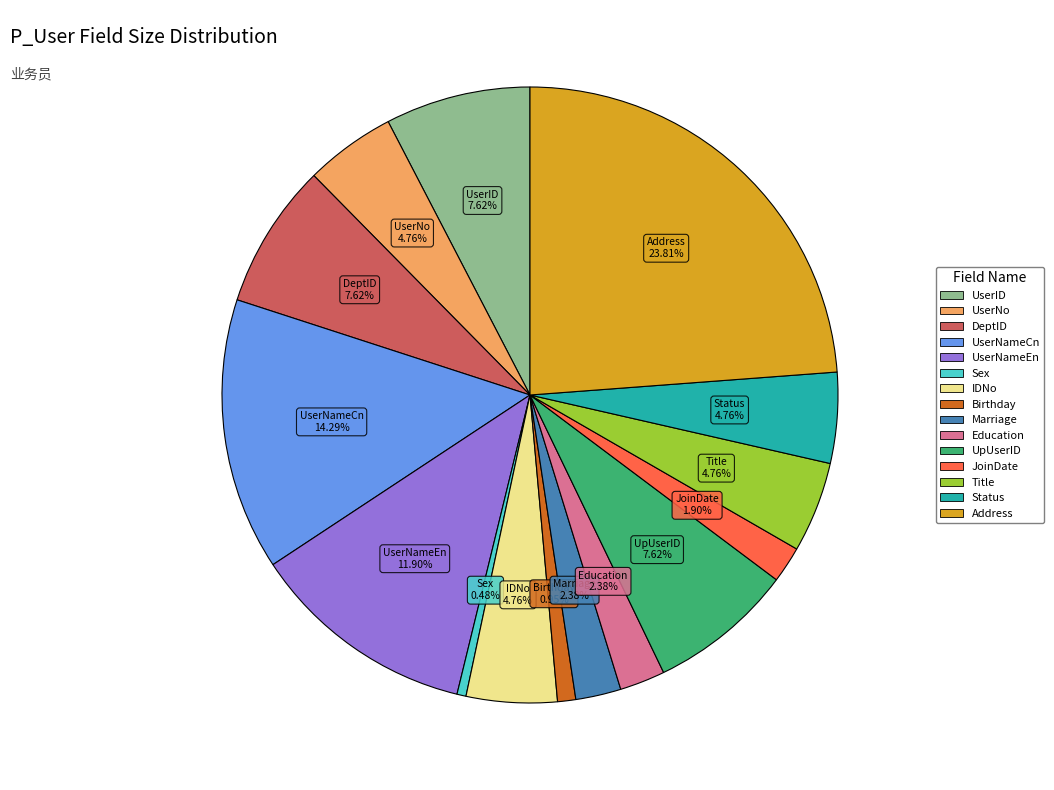

To the nearest percent, what percentage of the pie is JoinDate?

2%